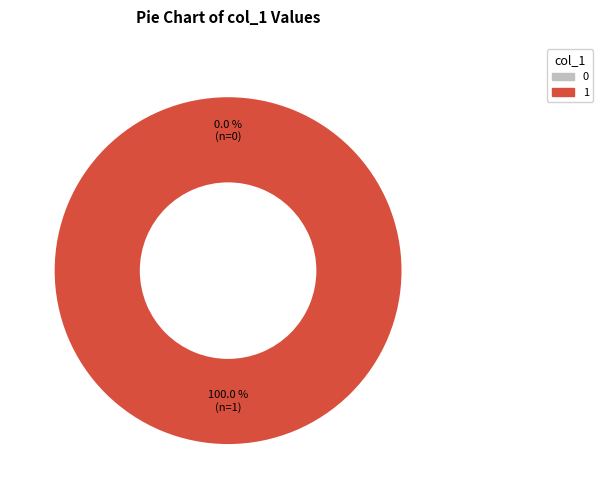

What percentage is the 1 slice, to the nearest percent?

100%